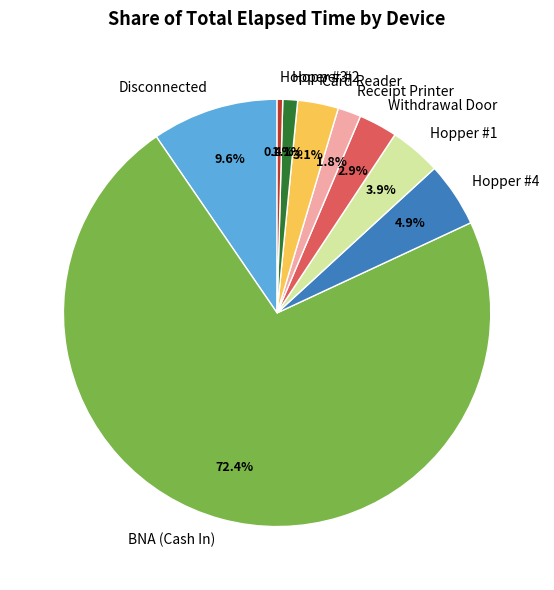

Between BNA (Cash In) and Hopper #2, which is larger?

BNA (Cash In)